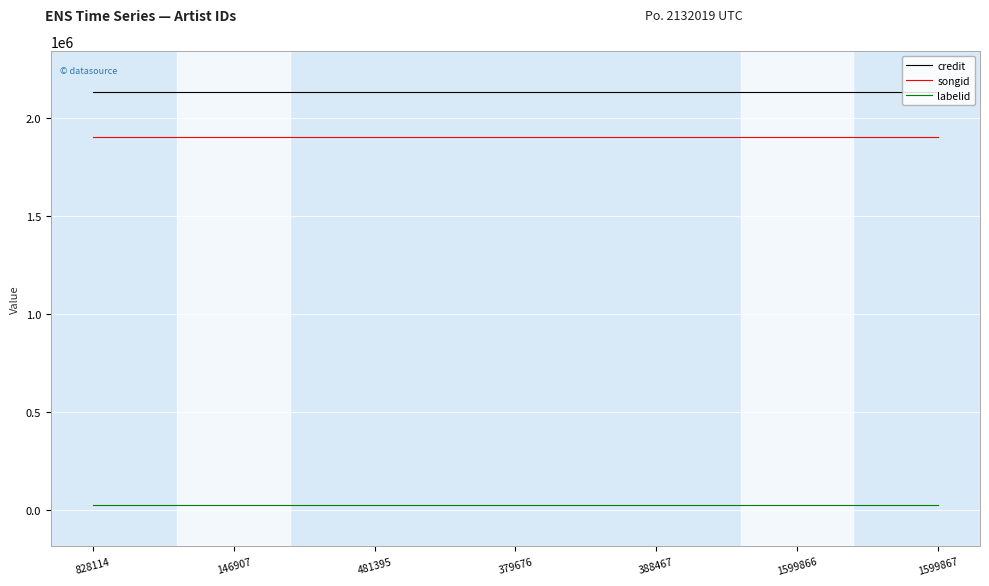

True or false: labelid and credit intersect in this chart.

False